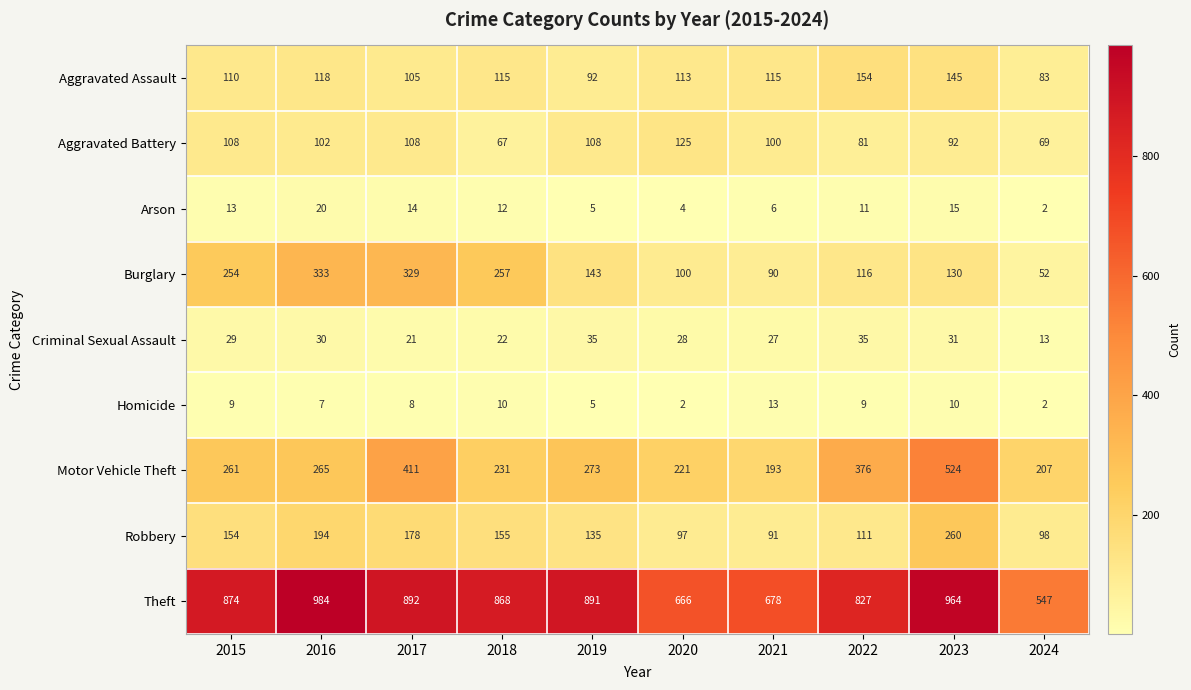

Read the Aggravated Assault value at 2024.

83